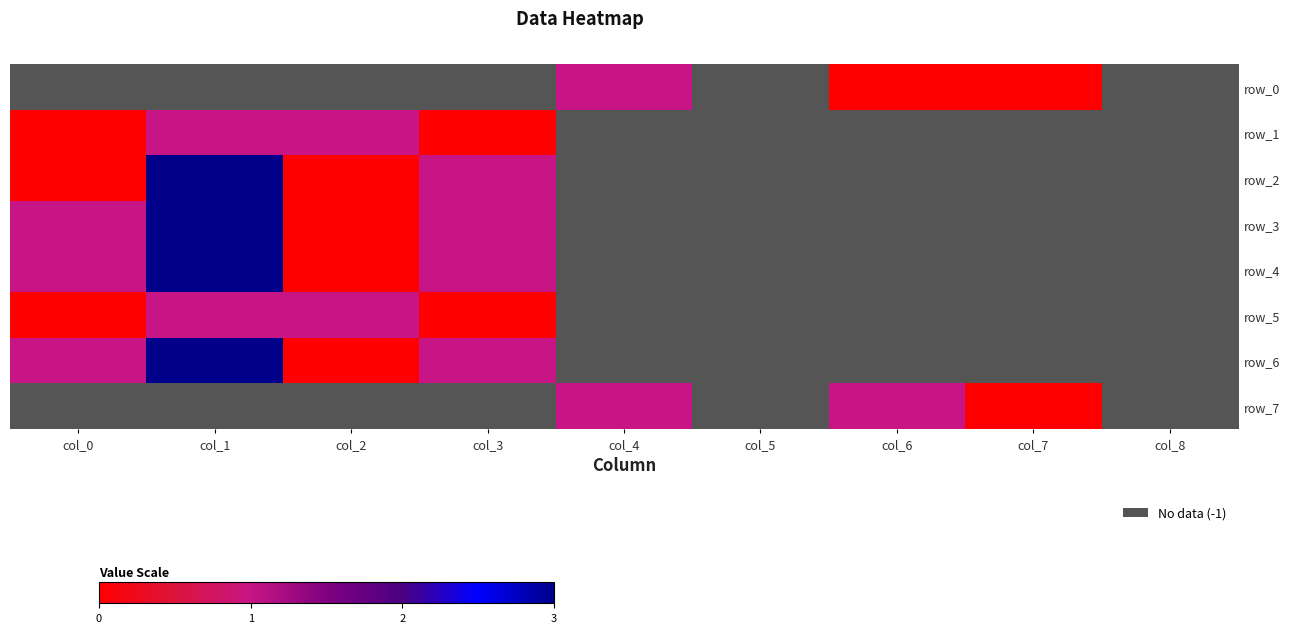

At which label does row_2 reach its minimum?

col_4